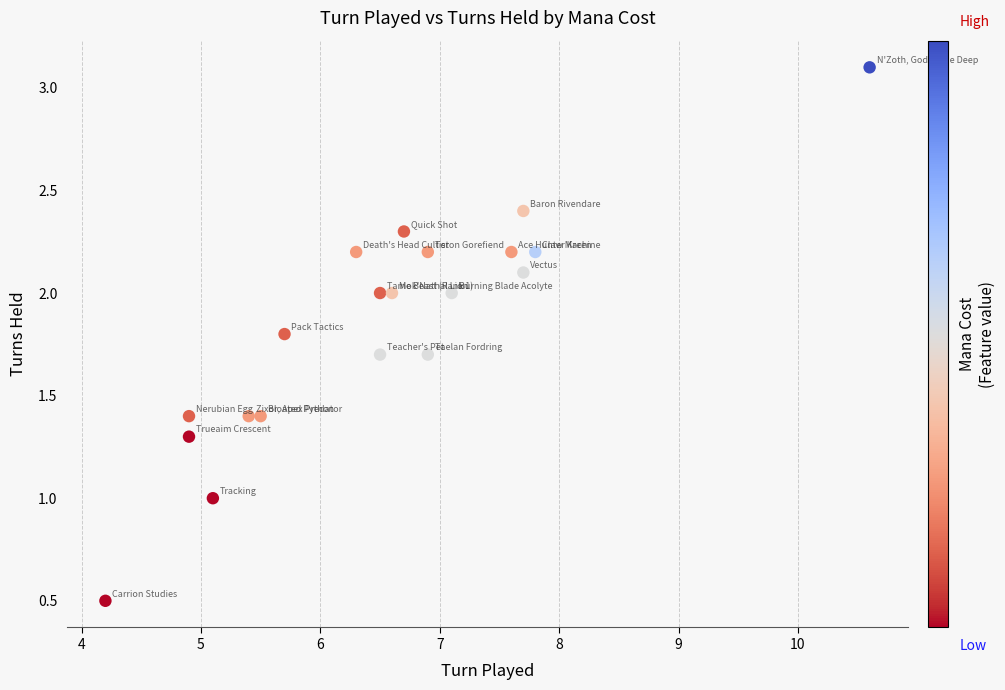

What is the range of Y values (max minus min)?

2.6